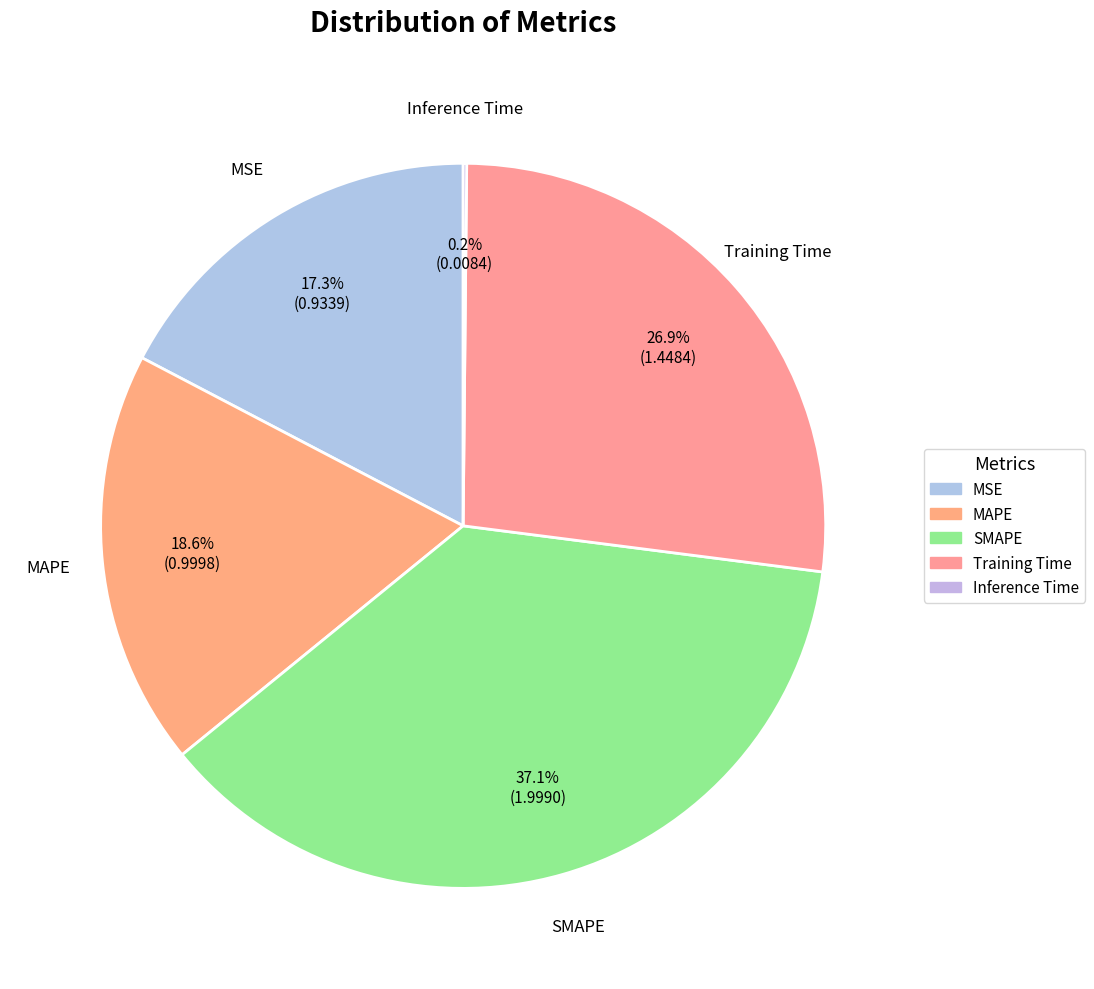

Which has a higher value, MSE or SMAPE?

SMAPE